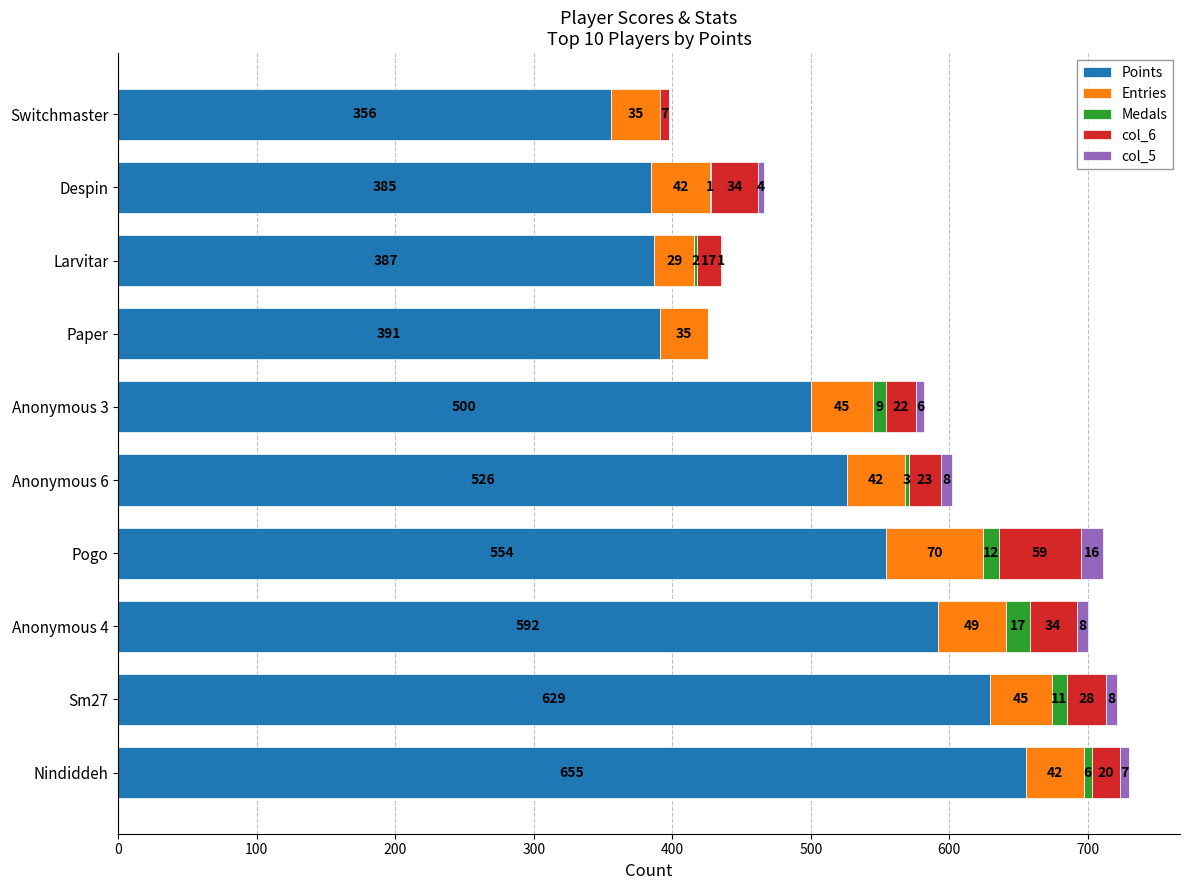

What is the total value across all series at Despin?

466